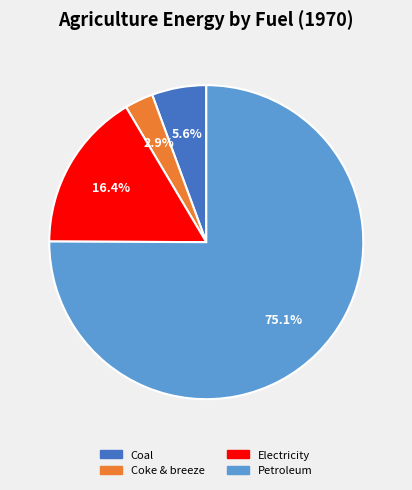

How many segments does this pie chart have?

4